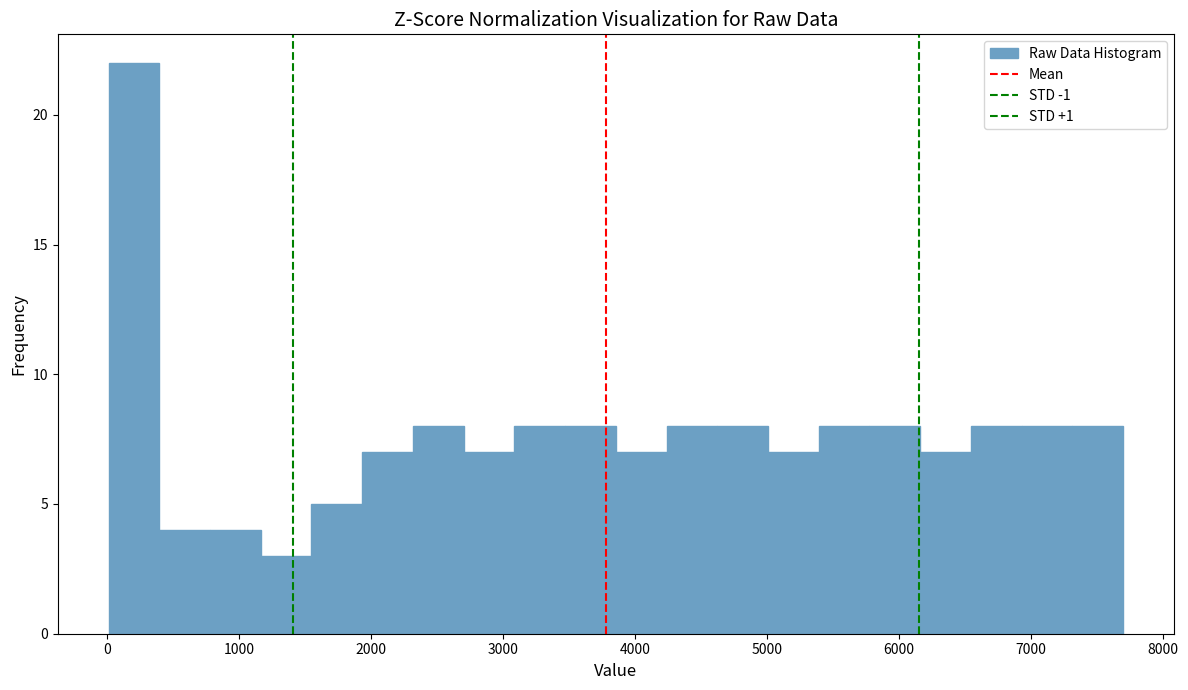

Around what value on the x-axis is the tallest bar? Give the approximate position of its centre, as read against the axis.

200